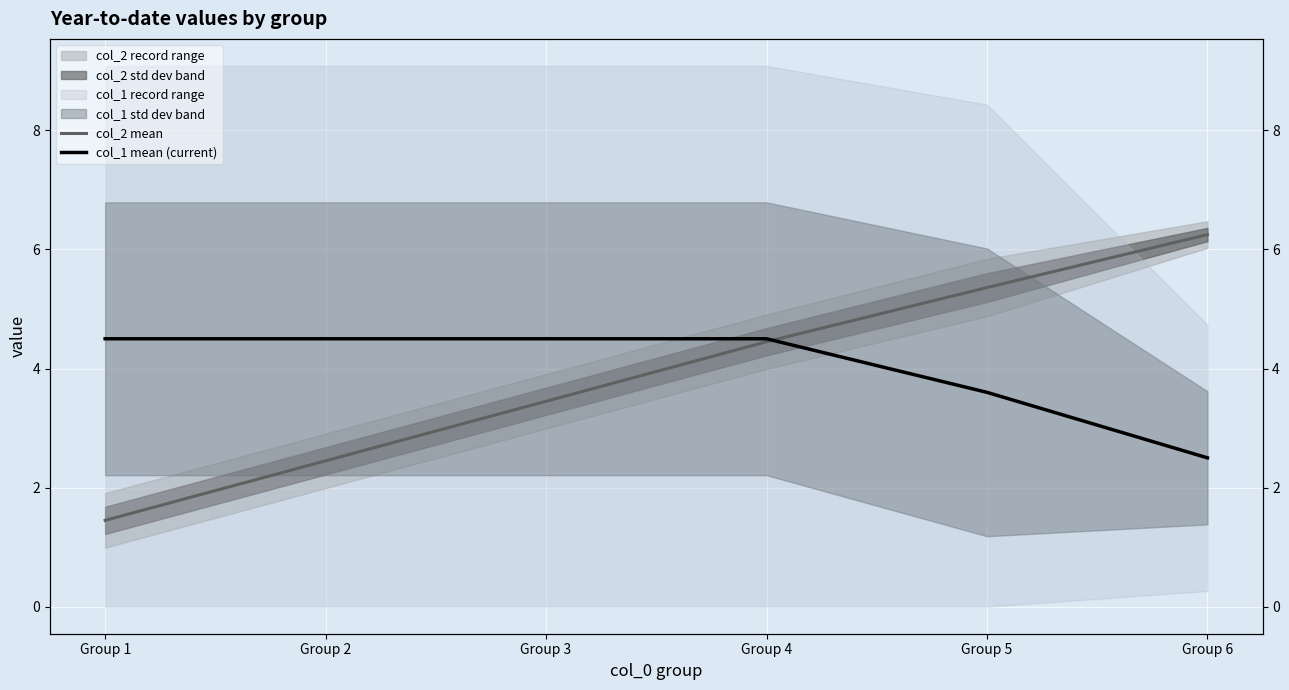

Between Group 5 and Group 1, which is larger?

Group 5